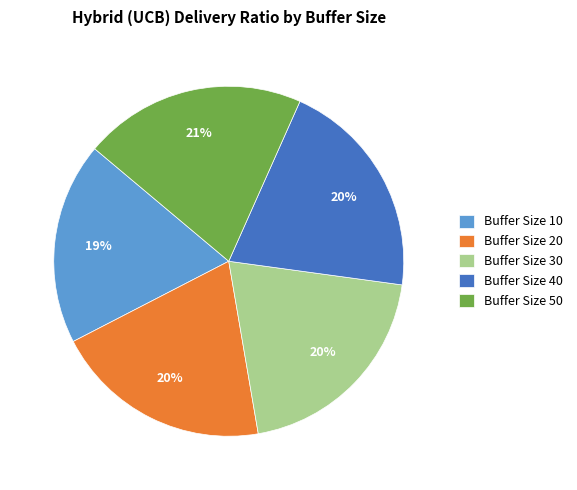

To the nearest percent, what is the average slice percentage?

20%